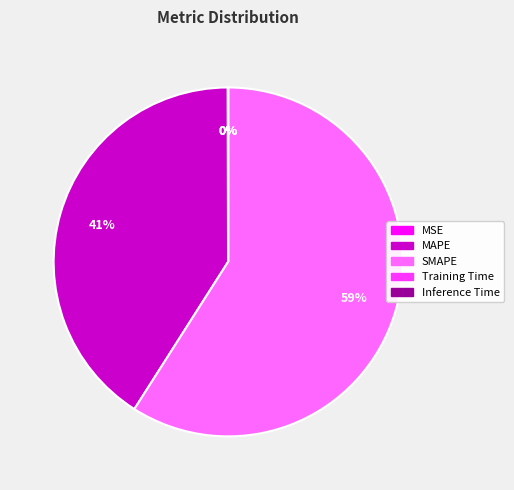

Which slice represents more than half of the pie?

SMAPE